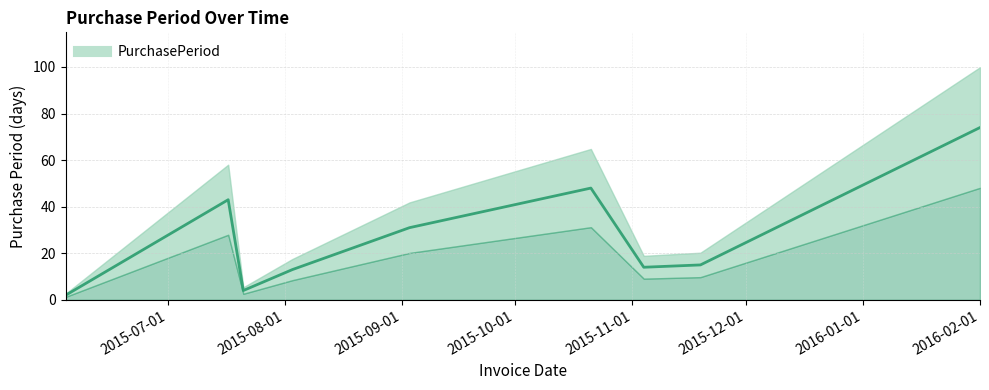

How many values exceed 15?

4